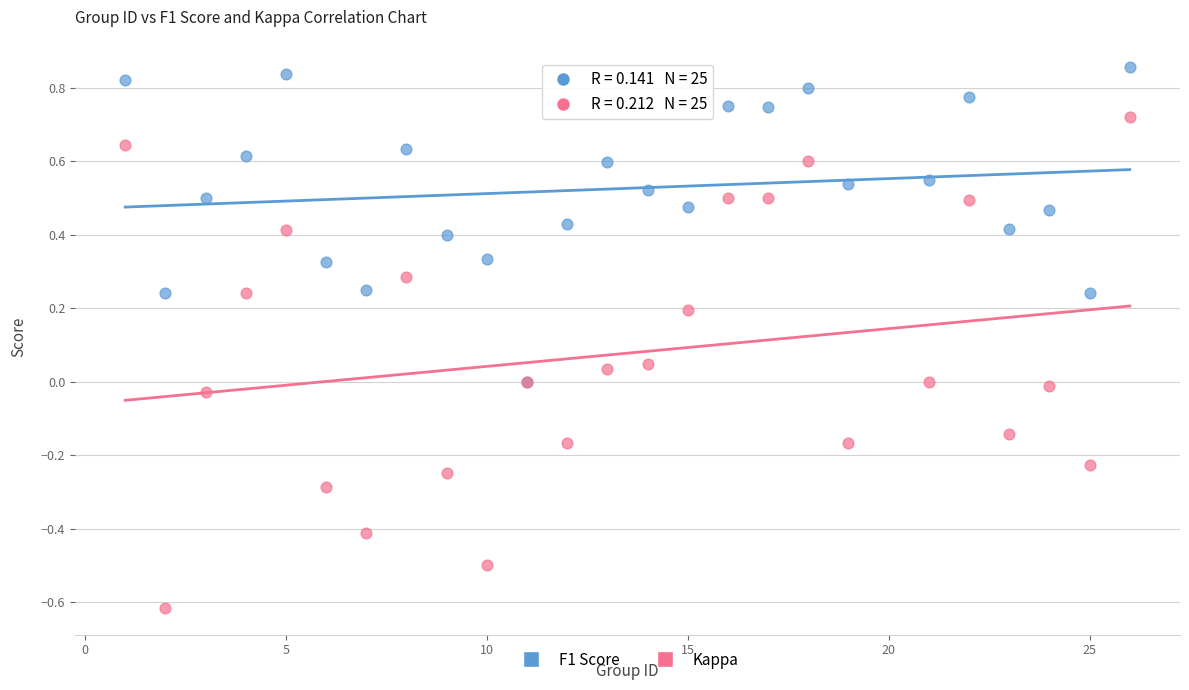

What are all the series names shown in the legend?

F1 Score, Kappa